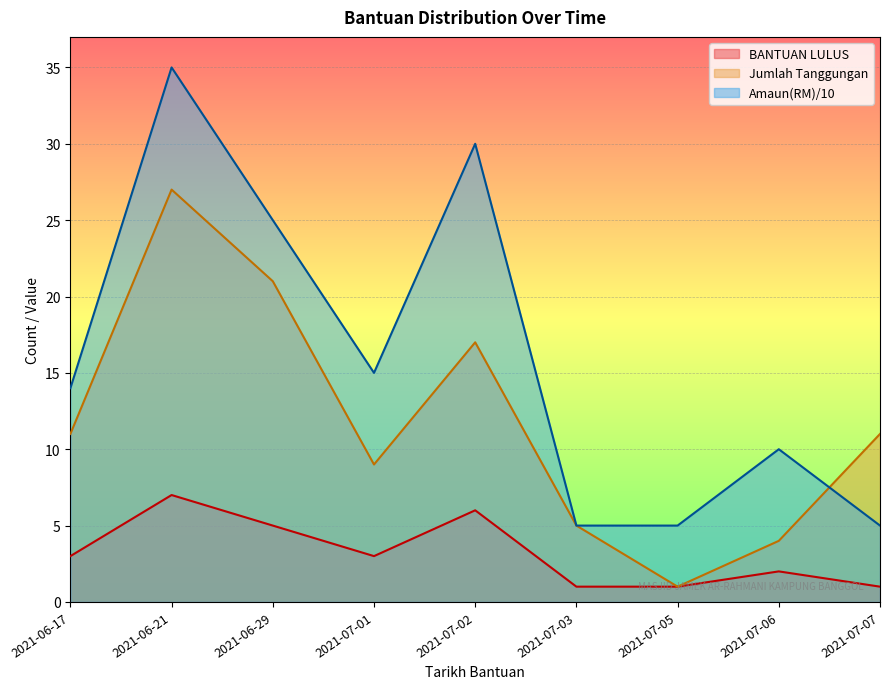

What is the maximum value for Jumlah Tanggungan?

27